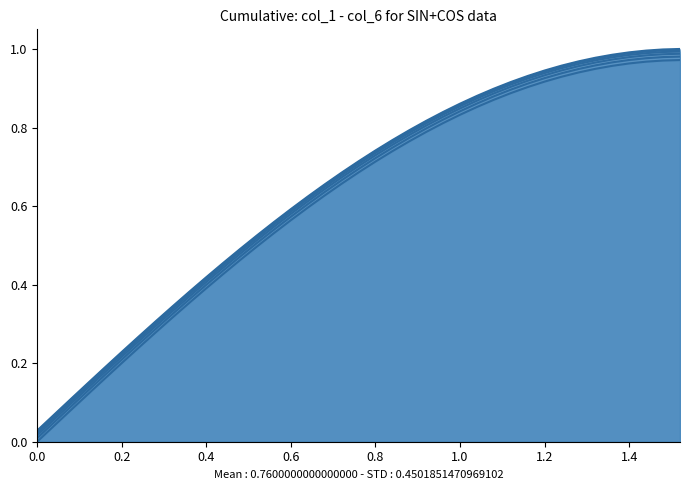

True or false: col_3 and col_1 intersect in this chart.

False